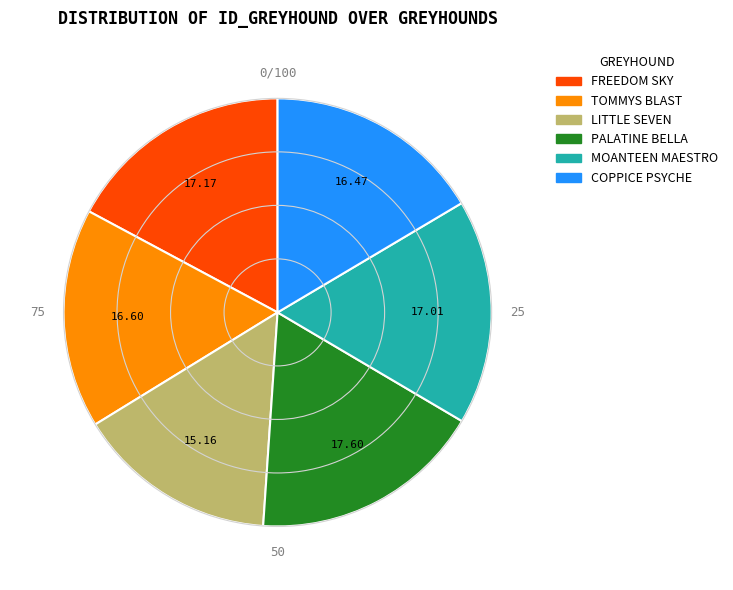

Between FREEDOM SKY and LITTLE SEVEN, which is larger?

FREEDOM SKY